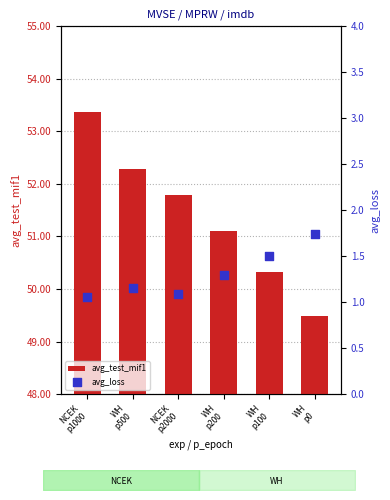

At how many categories does at least one series exceed 23?

6